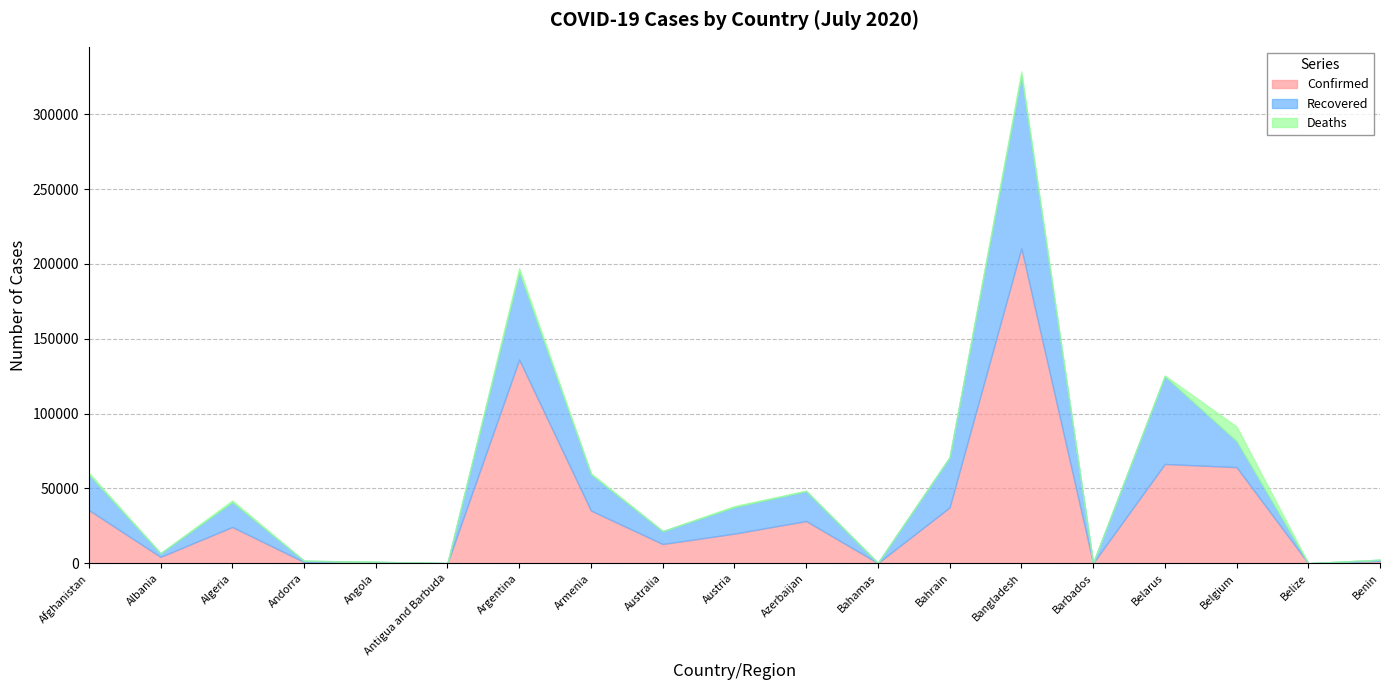

What is the sum of the Deaths values at Belarus and Argentina?

2997